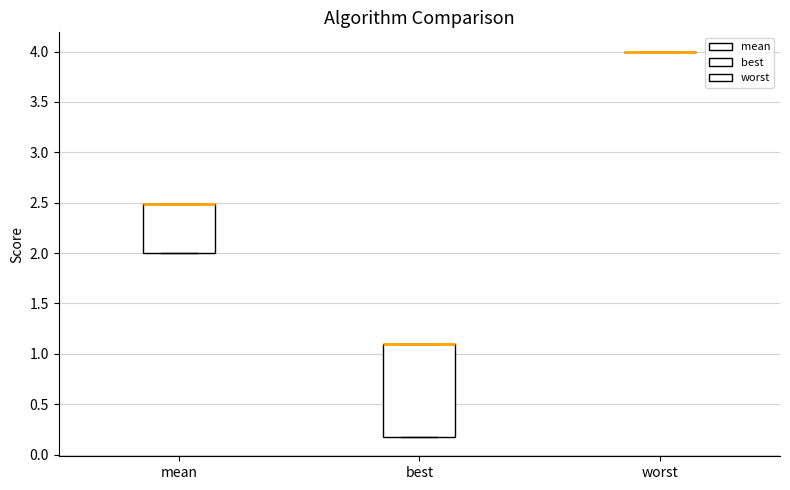

Reading left to right, transcribe this box plot: for each box, give where its median line is, the range the box spans, and where its two whiskers end, as read against the y-axis. The values are not printed on the chart, so give them approximately, as read against the axis.

mean: median 2.50 (drawn on the box's upper edge), box 2.00 to 2.50, whiskers 2.00 to 2.50
best: median 1.10 (drawn on the box's upper edge), box 0.15 to 1.10, whiskers 0.15 to 1.10
worst: box collapsed to a line at 4.00, whiskers 4.00 to 4.00